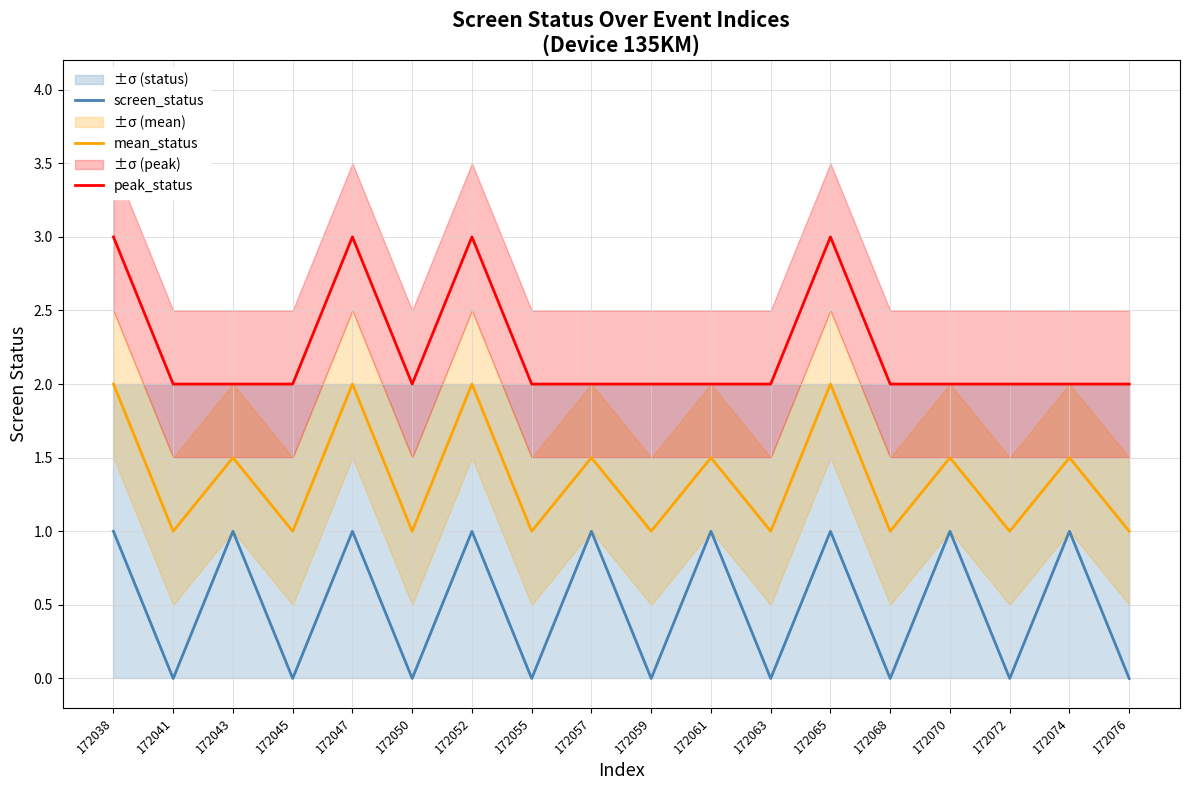

At which label does screen_status reach its peak?

172038